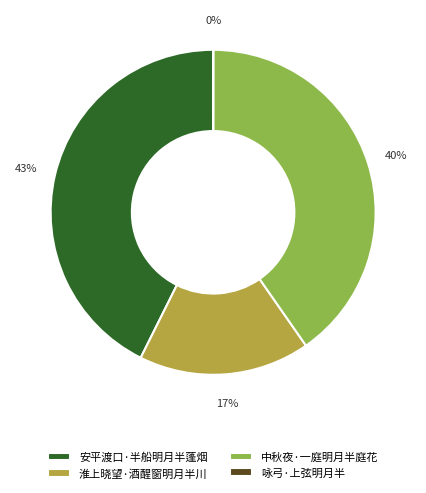

True or false: 中秋夜·一庭明月半庭花 accounts for 29% of the total.

False